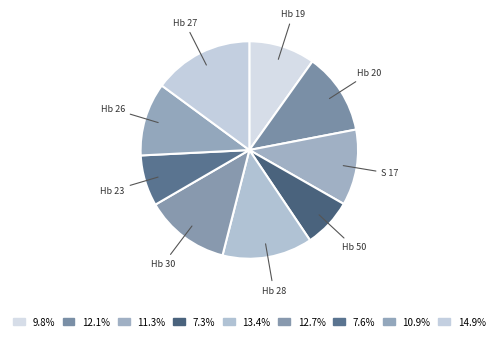

Is there a majority slice in this chart?

No